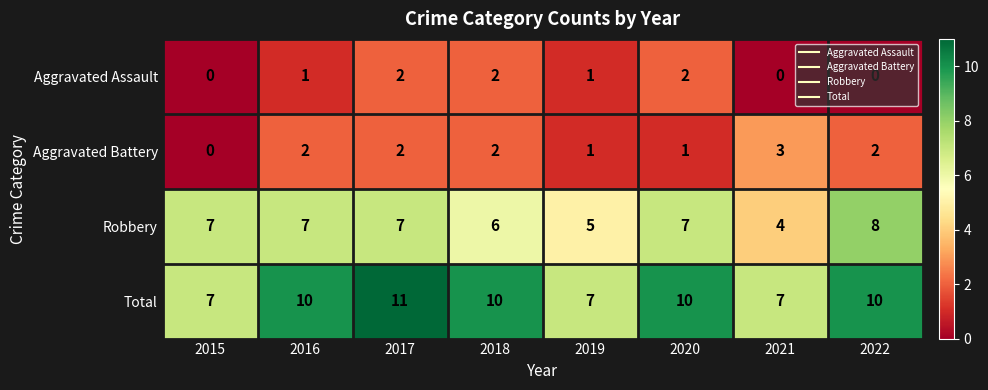

How many distinct data groups are displayed?

4